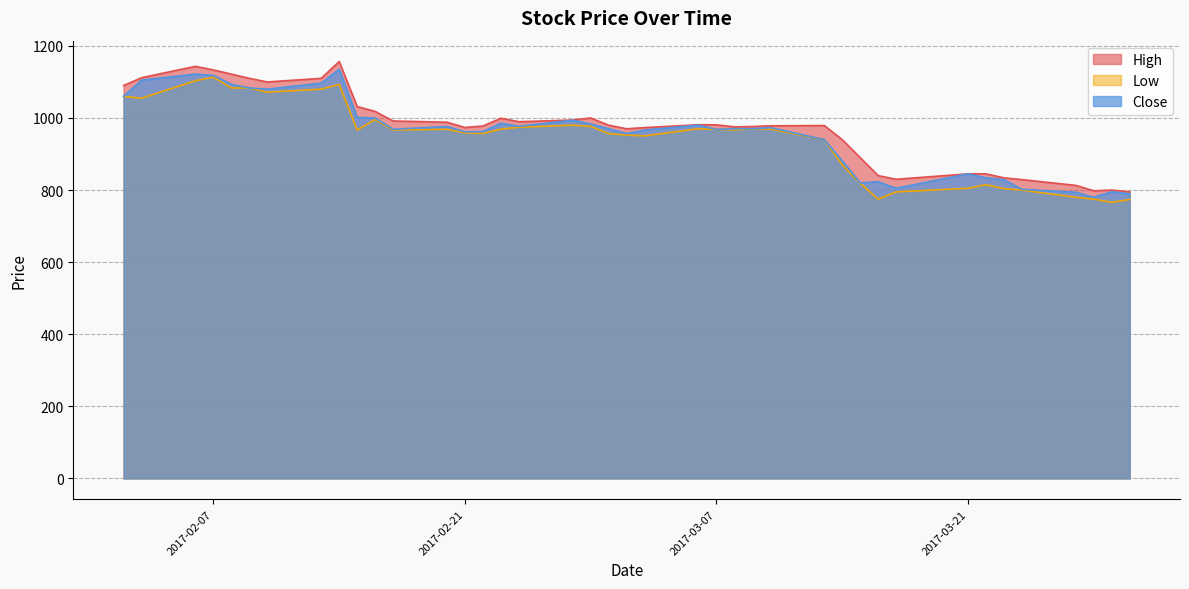

What are all the series names shown in the legend?

High, Low, Close